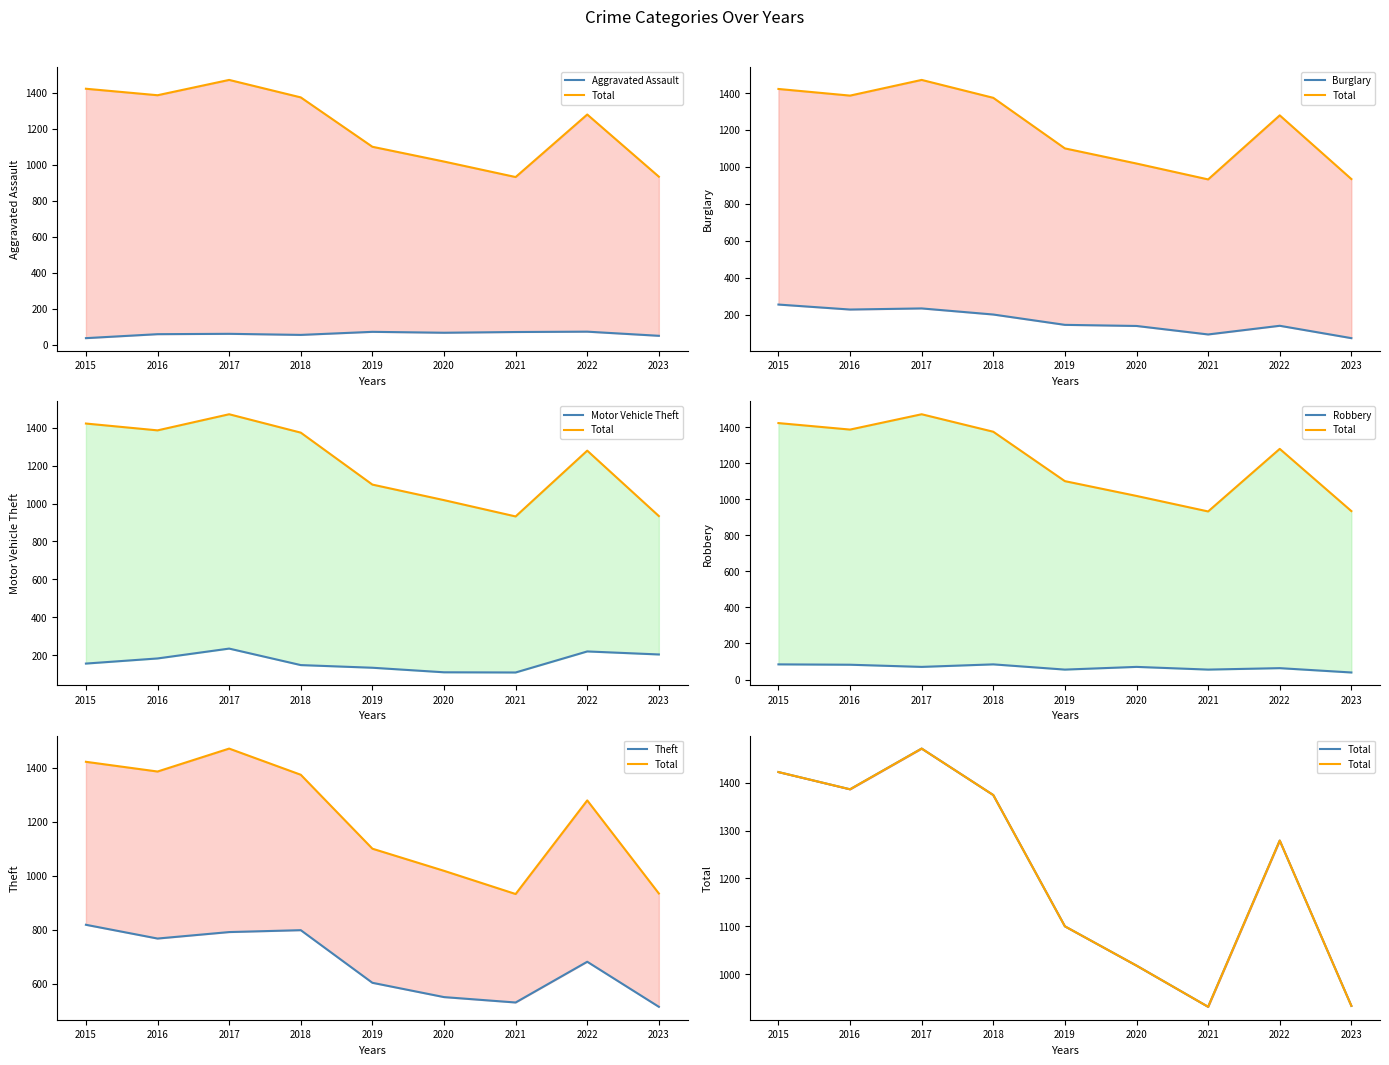

What is the difference between the Robbery values at 2022 and 2015?

21